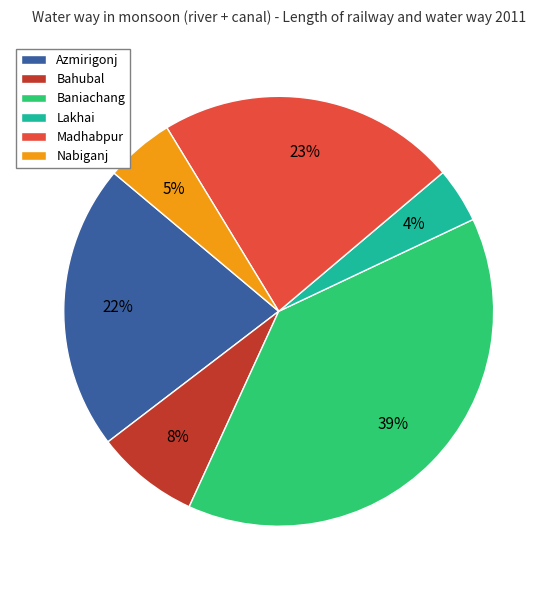

Approximately how many times larger is the value at Bahubal compared to Madhabpur?

0.3